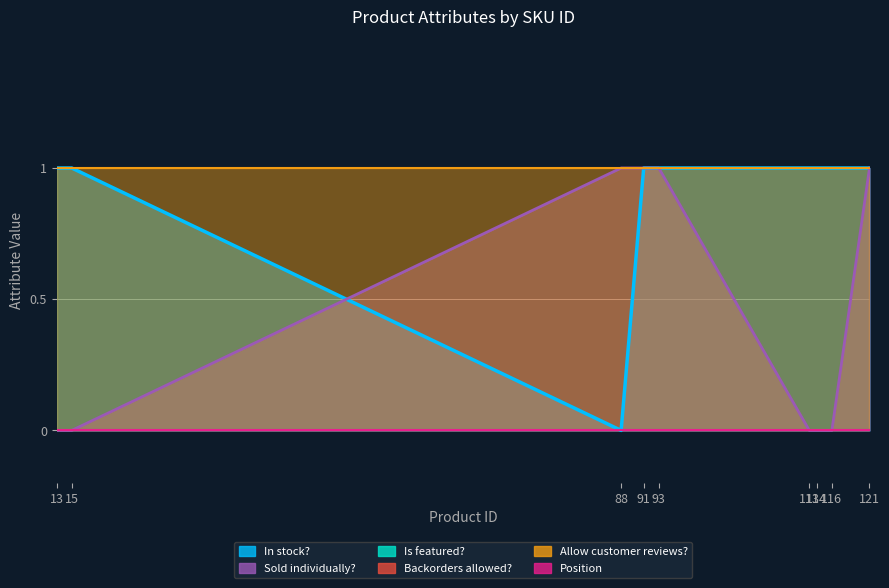

True or false: Allow customer reviews? and Backorders allowed? intersect in this chart.

False